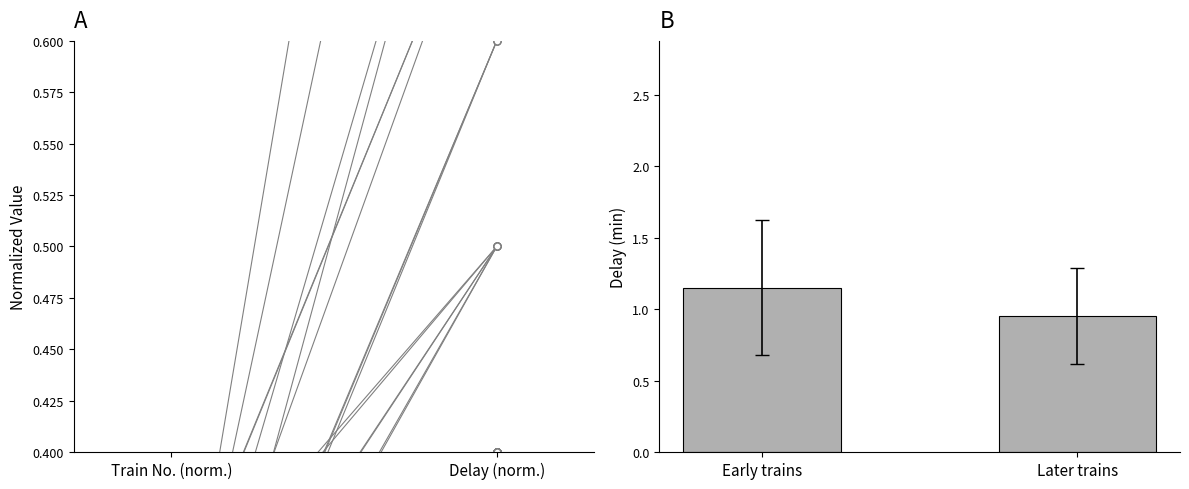

What is the label of the 1st bar from the right?

Later trains